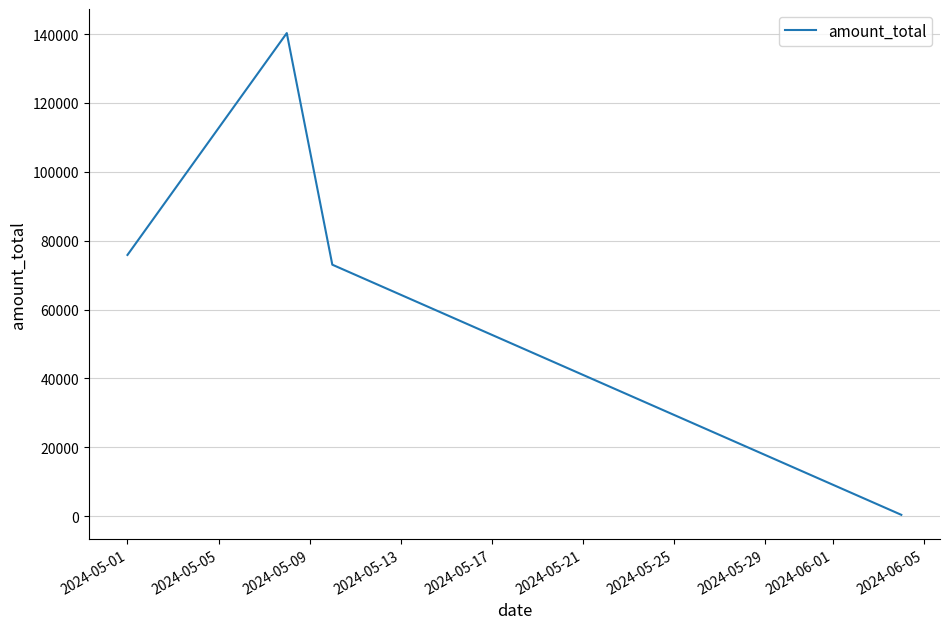

What is the sum of all values?

289547